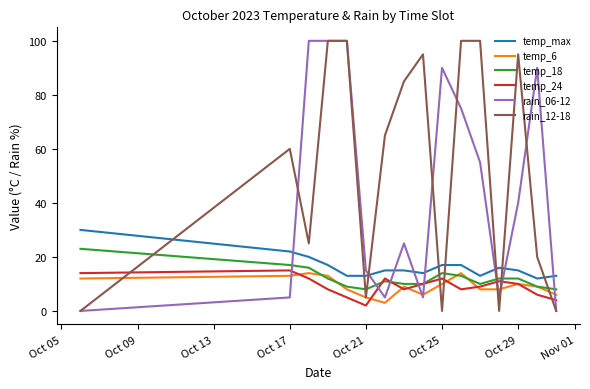

Does the chart display data point markers on the line(s)?

No